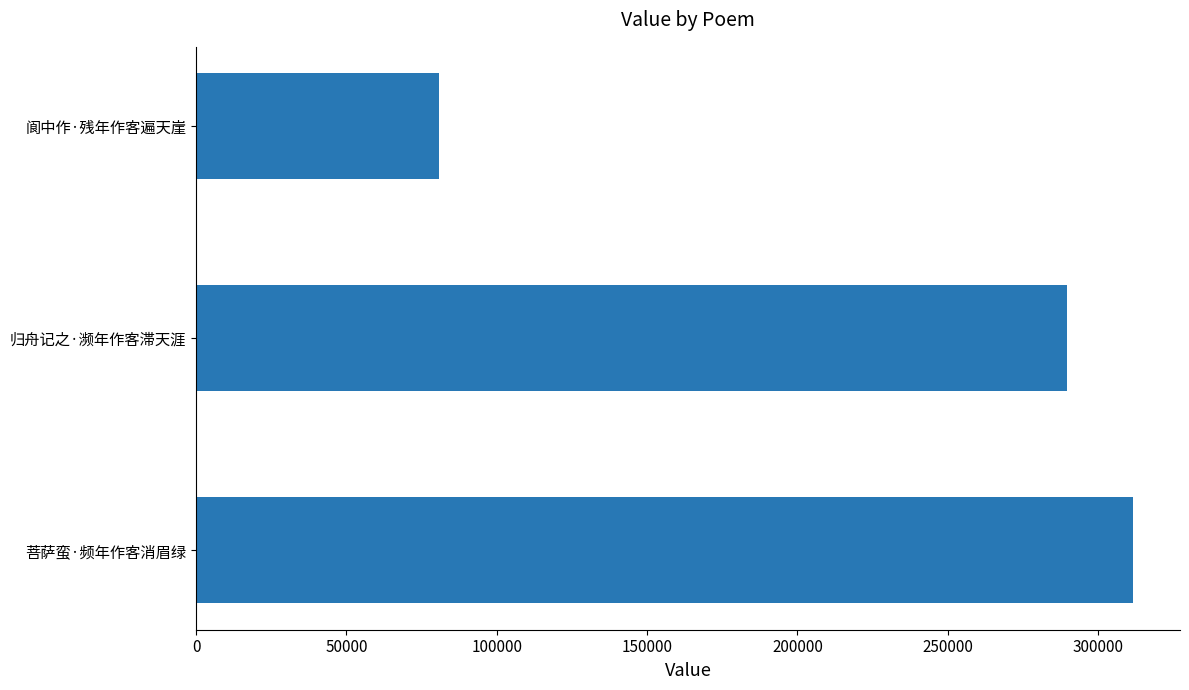

List the labels in order of value, smallest first.

阆中作·残年作客遍天崖, 归舟记之·濒年作客滞天涯, 菩萨蛮·频年作客消眉绿